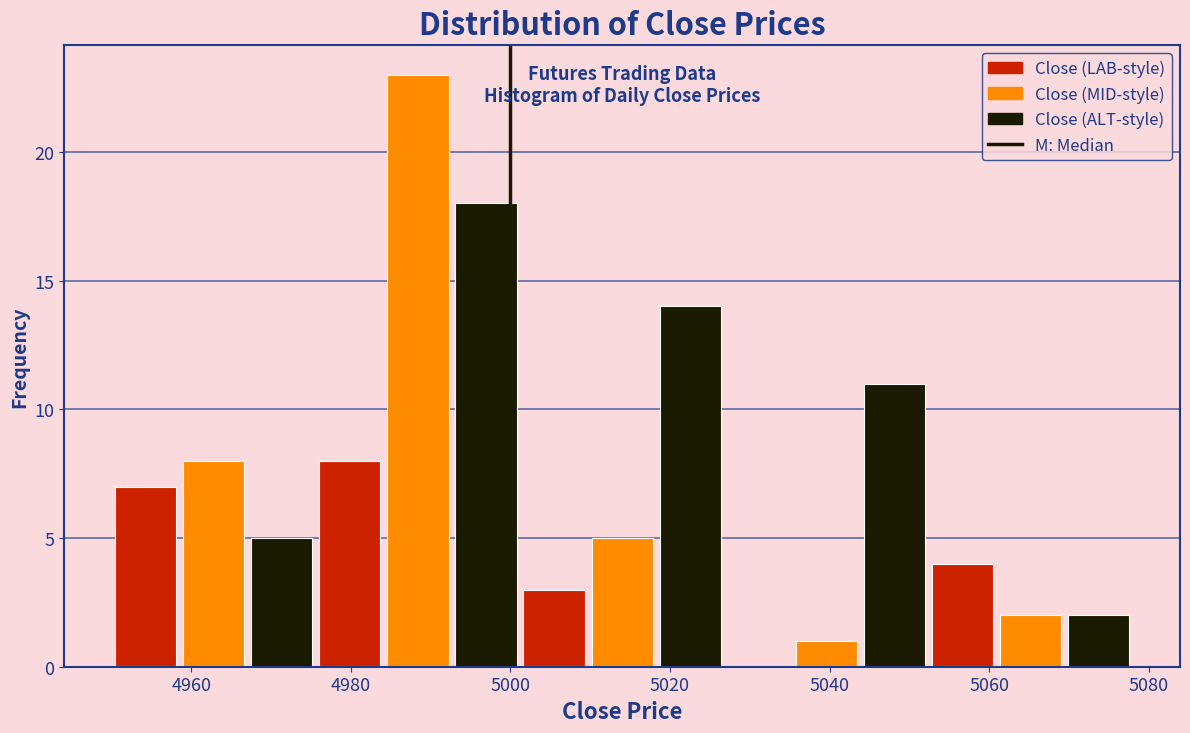

How tall is the bar that spans 4984 to 4992 on the x-axis? Neither the bar edges nor the heights are printed on the chart, so give them approximately, as read against the axes.

23